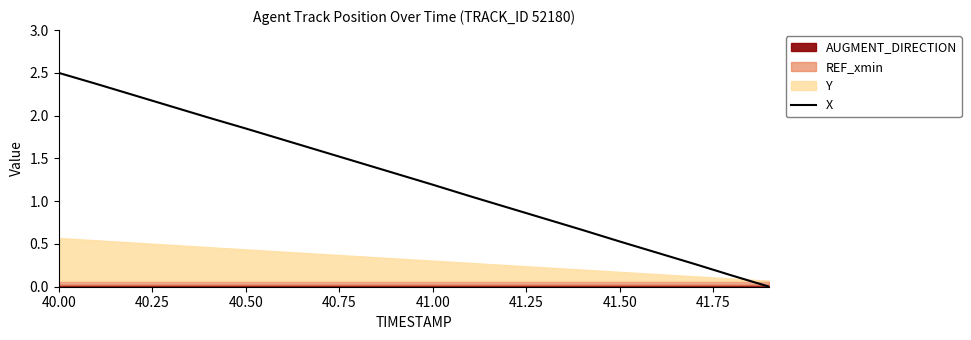

At which label does X first exceed 1?

40.00